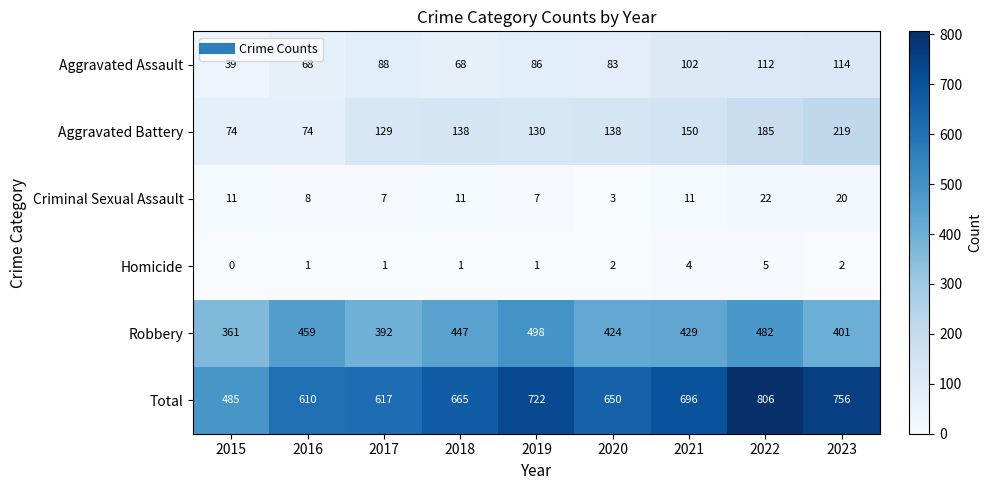

At how many categories does at least one series exceed 467?

9